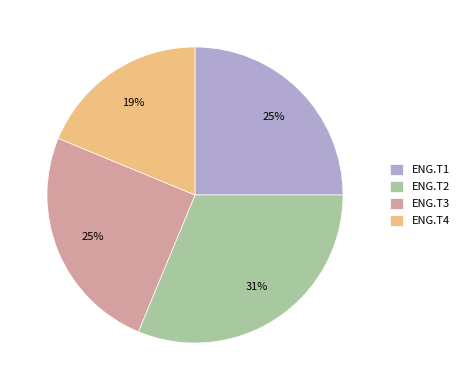

Which slice is the smallest?

ENG.T4